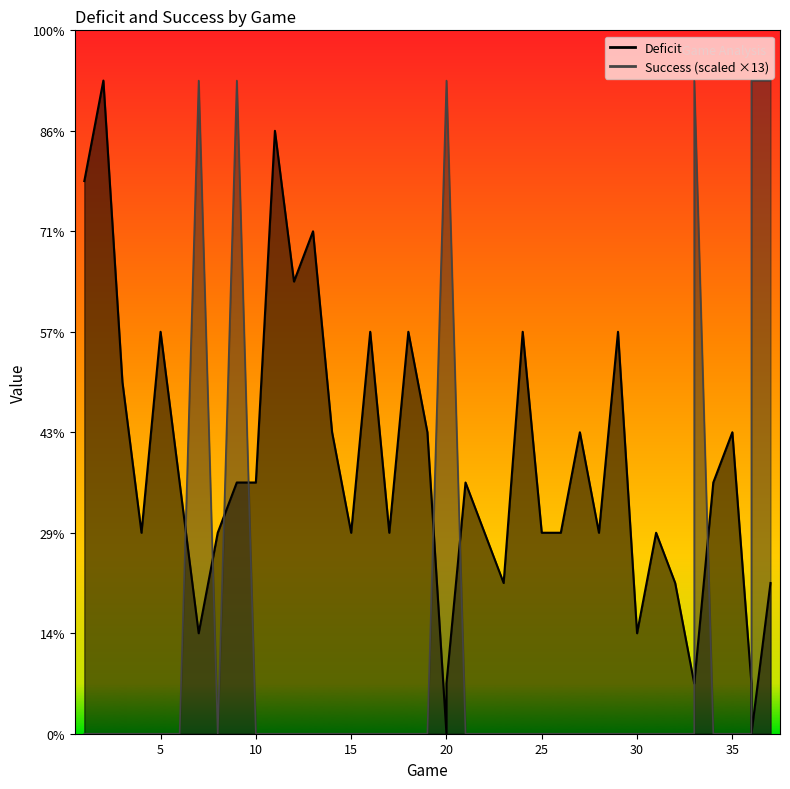

Which series has the widest spread of values?

Deficit